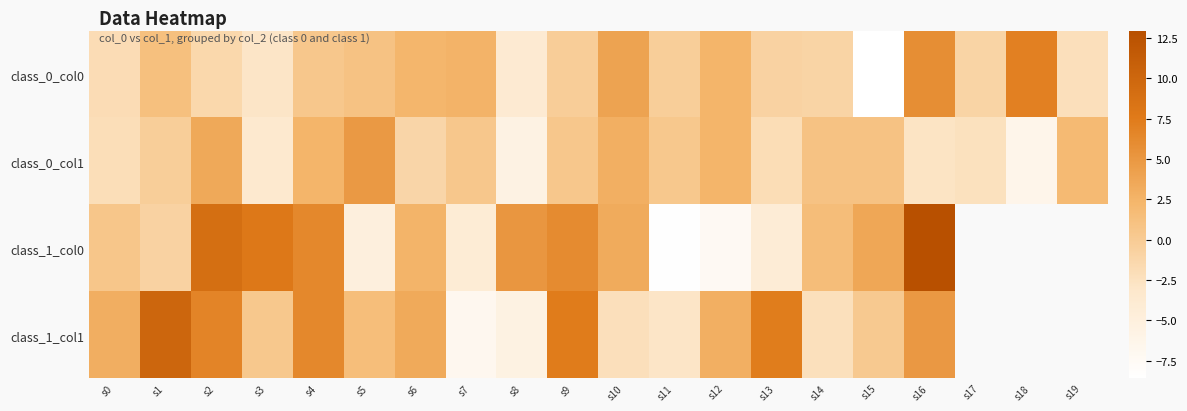

What is the difference between the class_0_col0 values at s3 and s4?

3.3